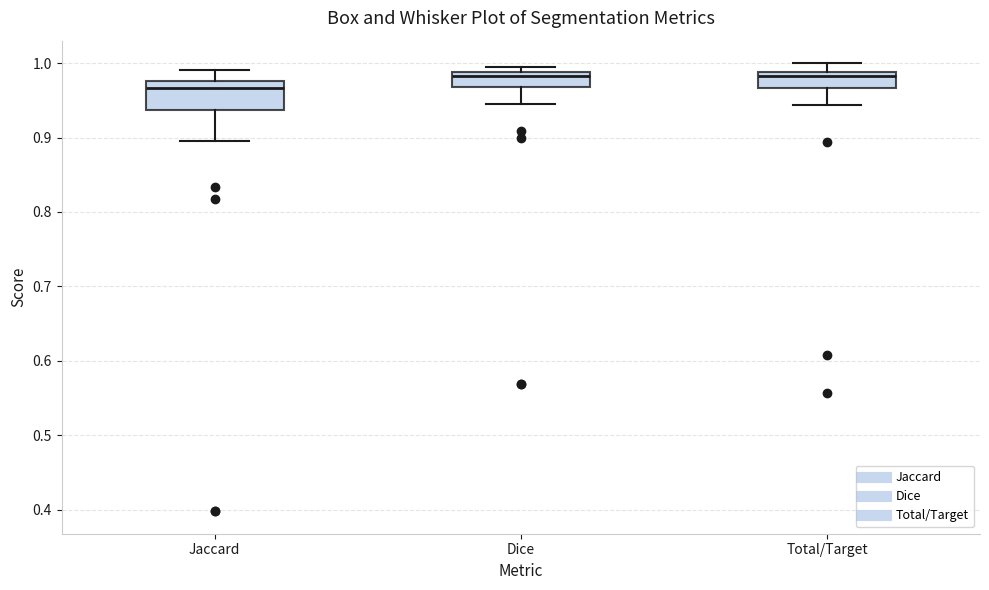

Where does the lower whisker of the box for Total/Target end on the y-axis? The values are not printed on the chart, so give them approximately, as read against the axis.

0.94